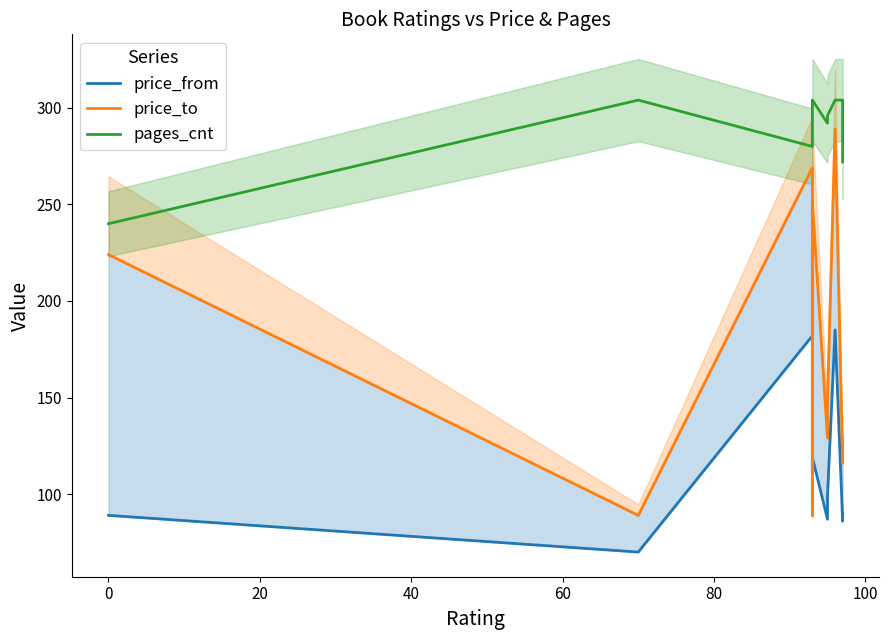

At how many categories does at least one series exceed 200?

10